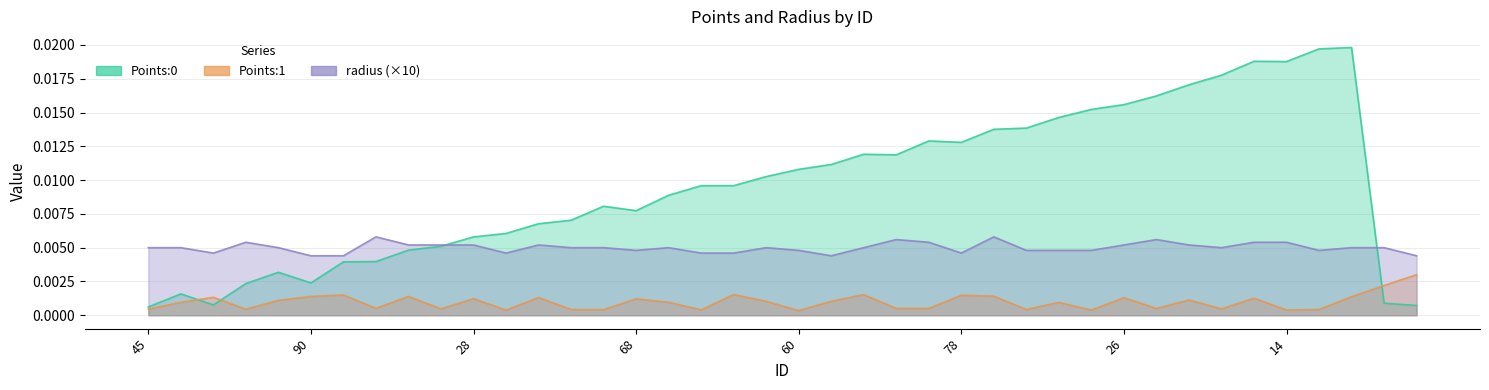

What is the label of the 29th point from the right?

75